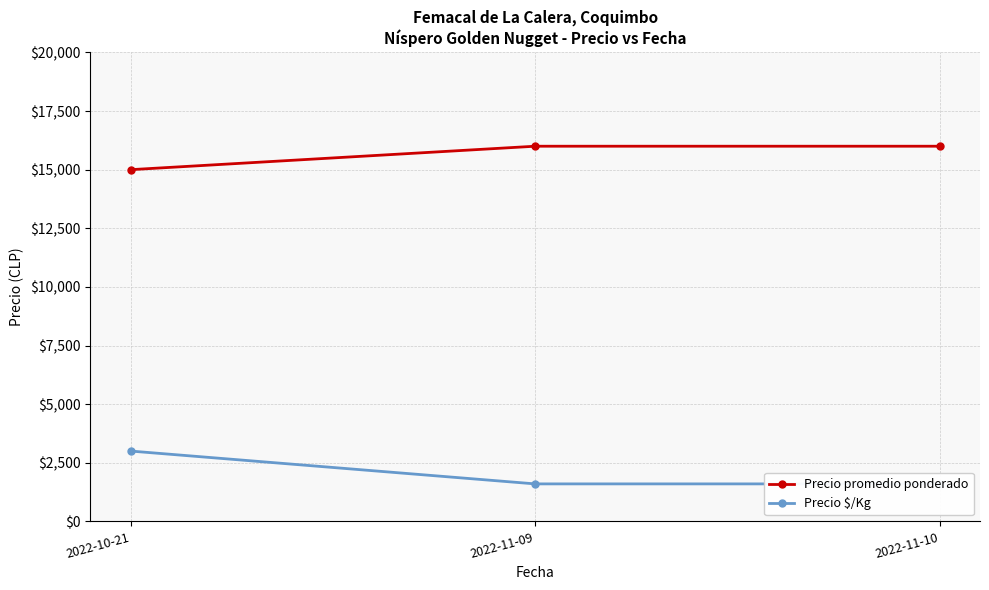

What is the value of the Precio $/Kg point at the 2nd from the left?

1600